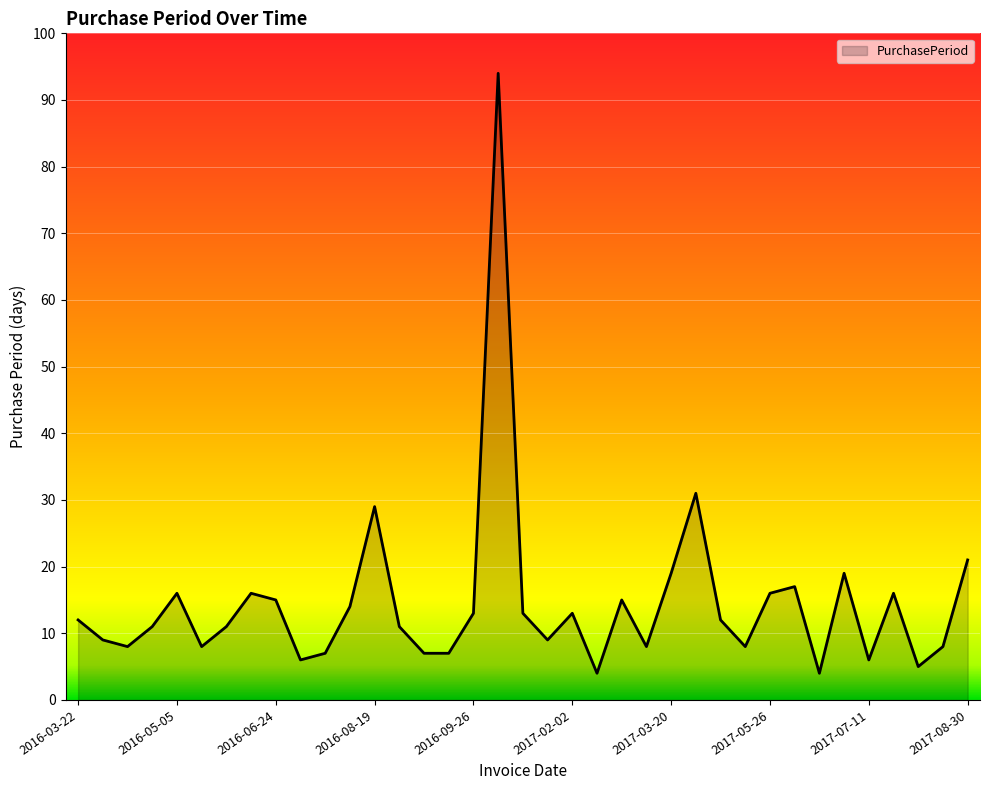

What is the smallest value displayed?

4